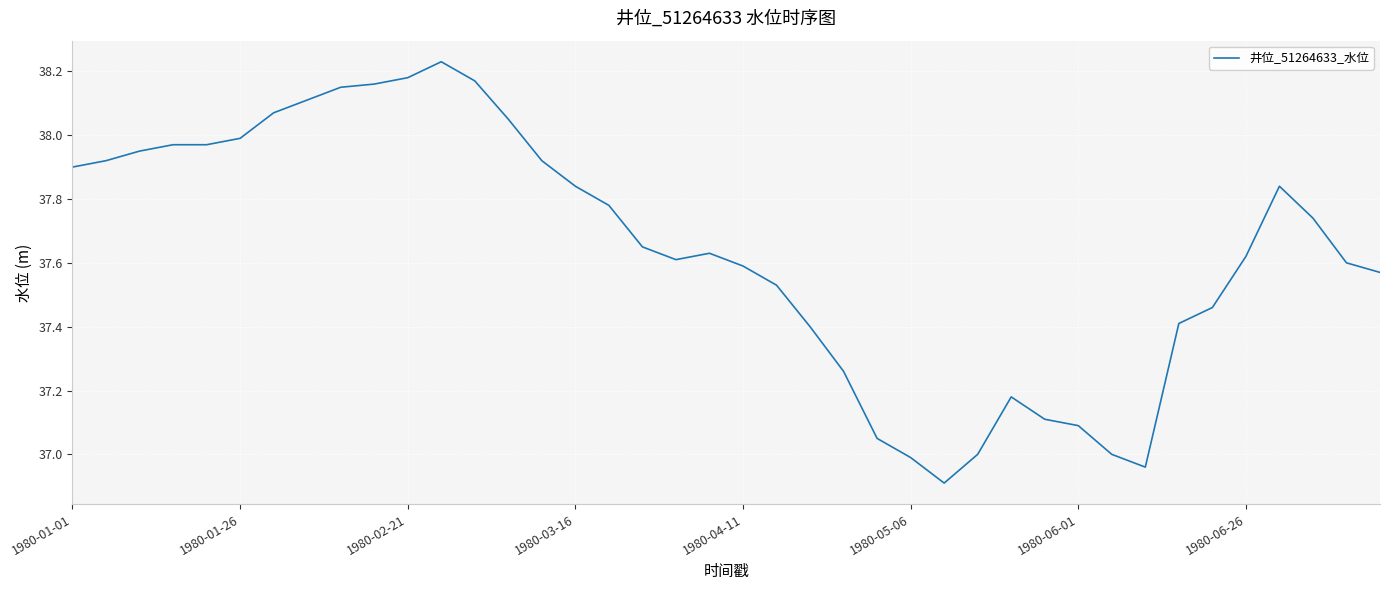

What is the smallest value displayed?

36.9